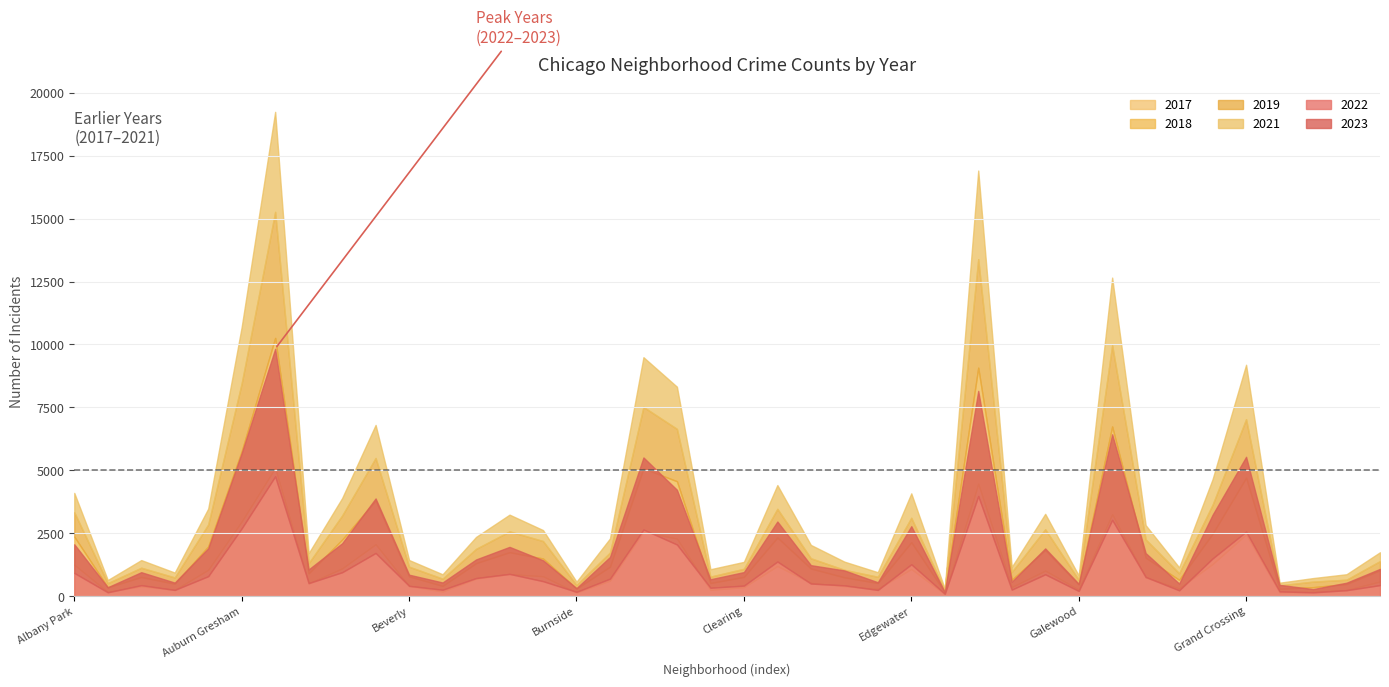

The value of 2023 at Burnside is 251. True or false?

False